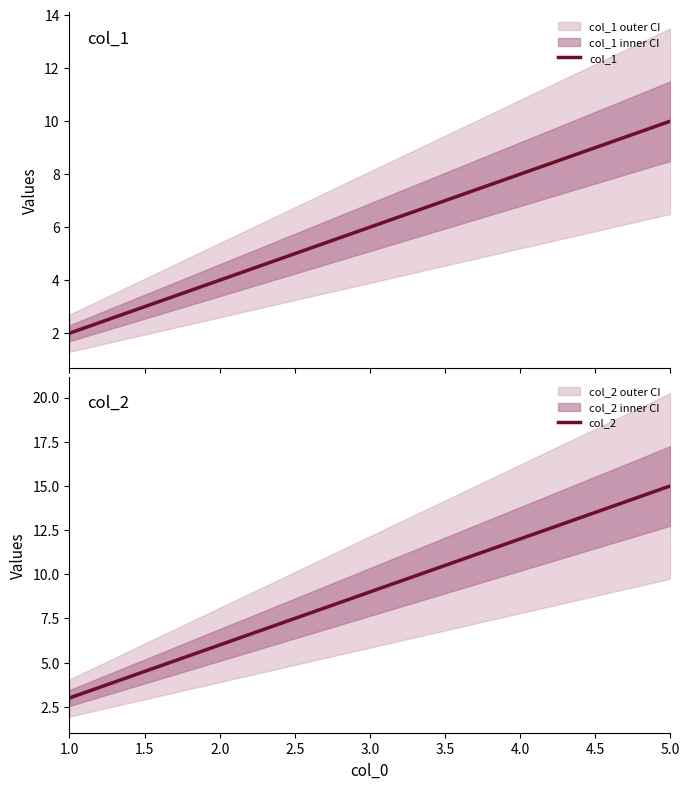

Which category has the highest value in the col_2 series?

5.0